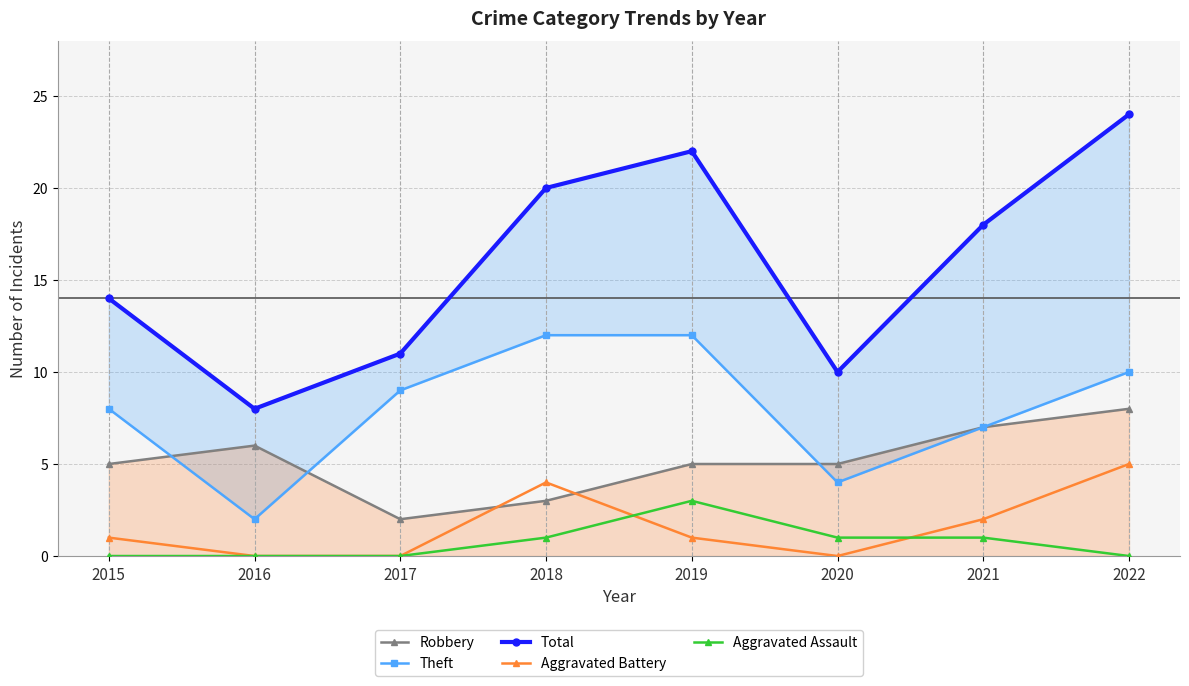

What is the value of the Theft point at the 5th from the left?

12